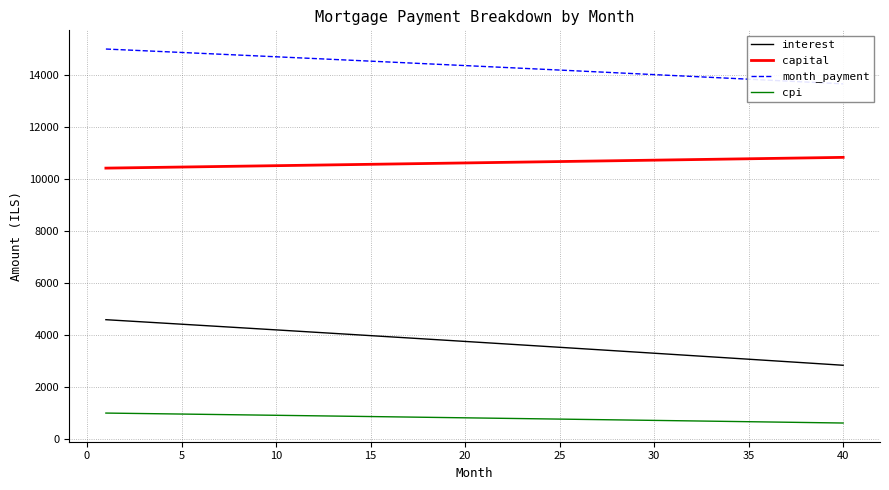

What is the maximum value for interest?

4587.9